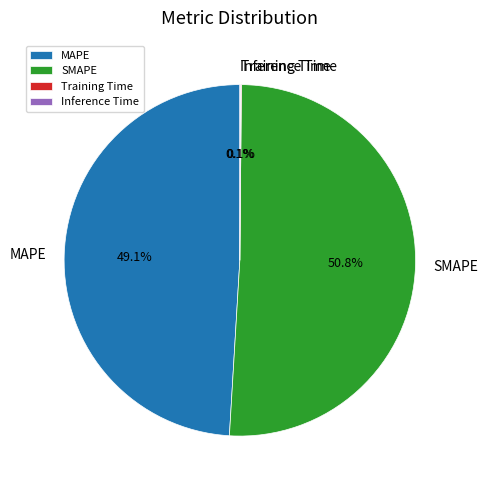

To the nearest percent, what is the difference between the largest and smallest slice percentages?

51%